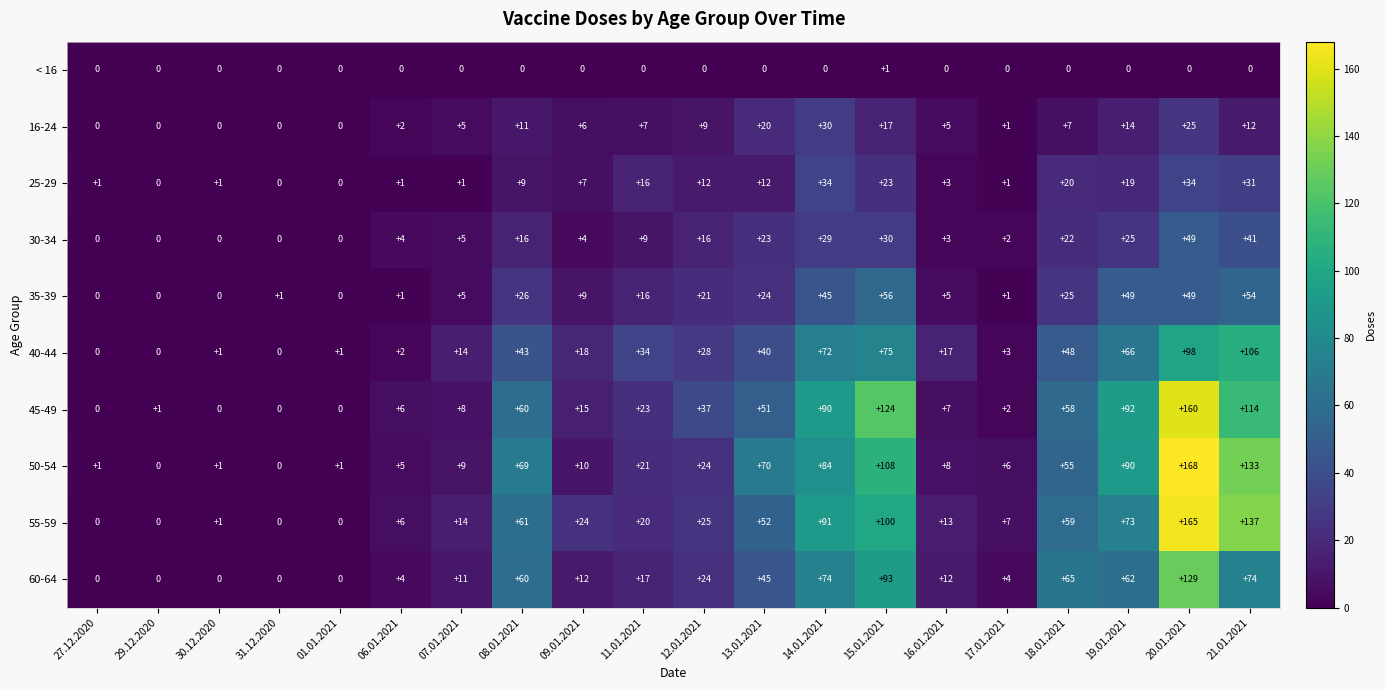

Rank the series by their maximum value, from lowest to highest.

< 16, 16-24, 25-29, 30-34, 35-39, 40-44, 60-64, 45-49, 55-59, 50-54